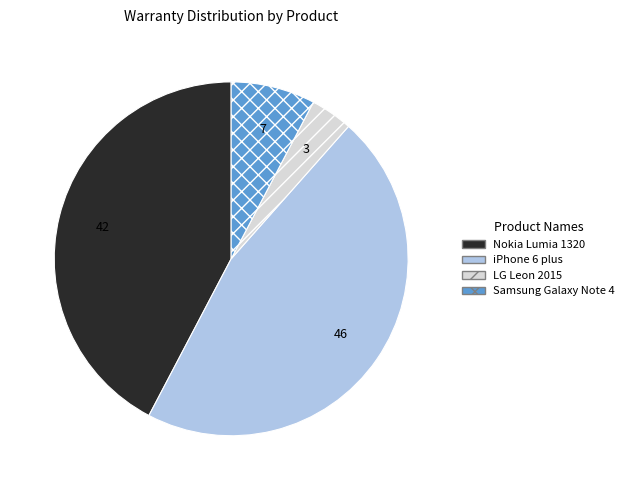

The Samsung Galaxy Note 4 slice represents 8% of the pie. True or false?

True